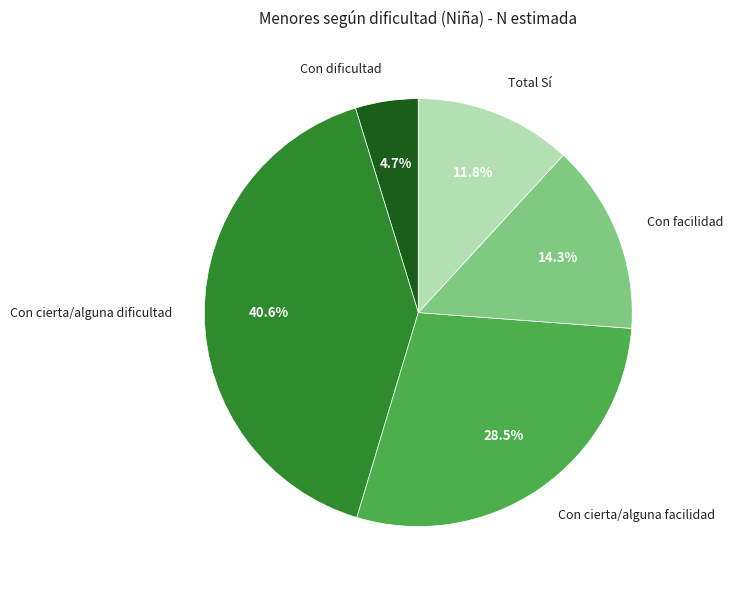

Between Con cierta/alguna dificultad and Con cierta/alguna facilidad, which is larger?

Con cierta/alguna dificultad